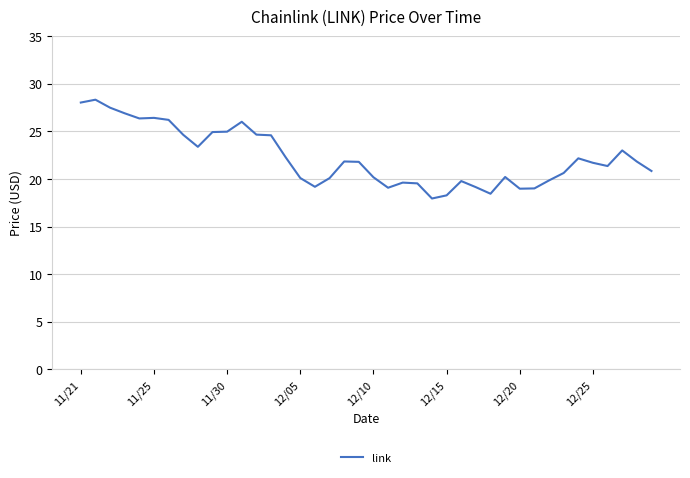

What is the smallest value displayed?

18.0